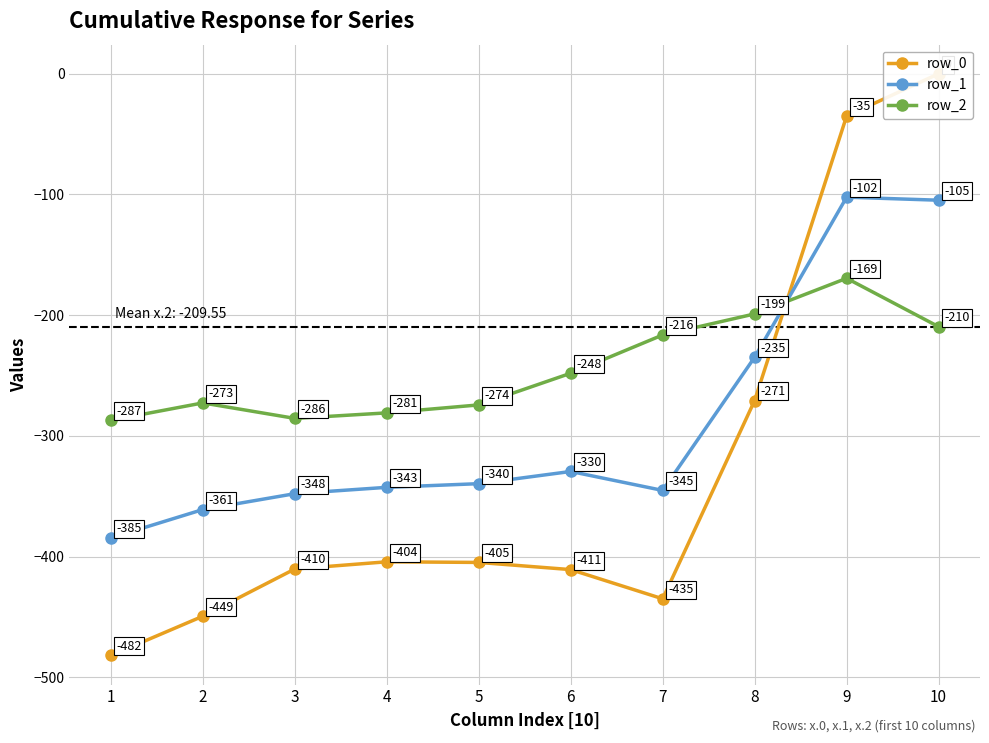

Reading left to right, extract all data points from this chart.

row_0: 1=-482.0	2=-449.5	3=-410.3	4=-404.4	5=-404.9	6=-410.8	7=-435.0	8=-270.7	9=-35.0	10=0.0
row_1: 1=-384.6	2=-361.1	3=-347.9	4=-342.7	5=-339.6	6=-329.5	7=-345.2	8=-234.9	9=-102.3	10=-104.8
row_2: 1=-287.1	2=-272.7	3=-285.5	4=-281.0	5=-274.4	6=-248.1	7=-216.4	8=-199.0	9=-169.5	10=-209.6